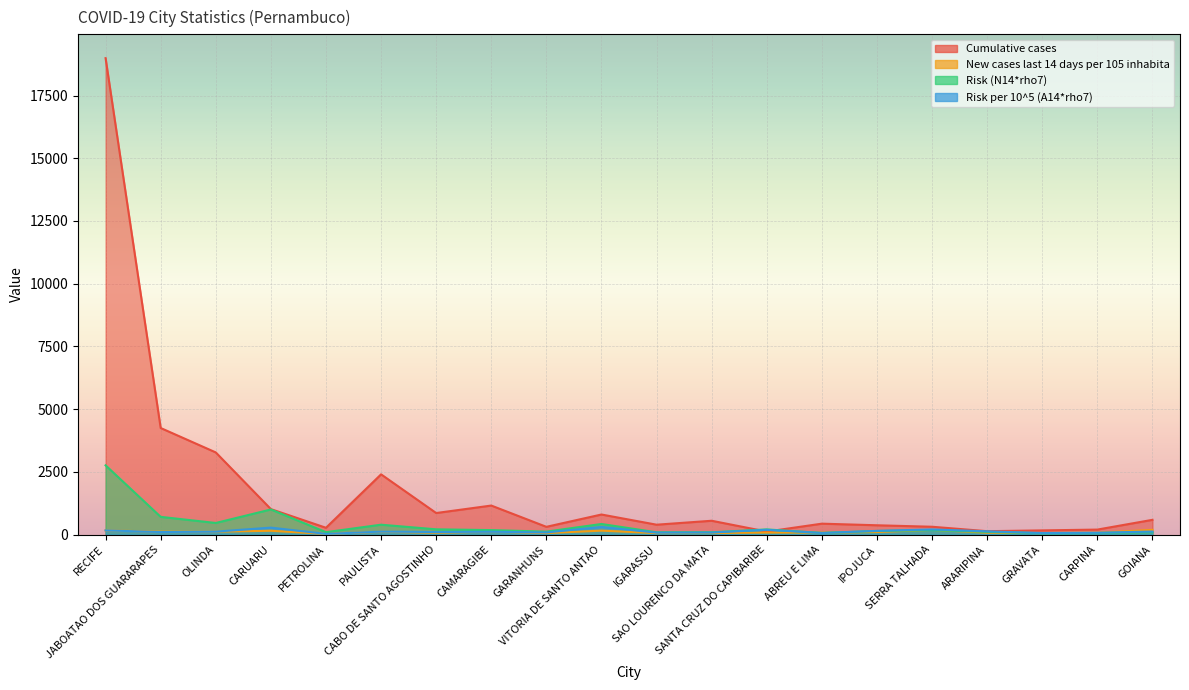

What is the average value of the Risk (N14*rho7) series?

372.0